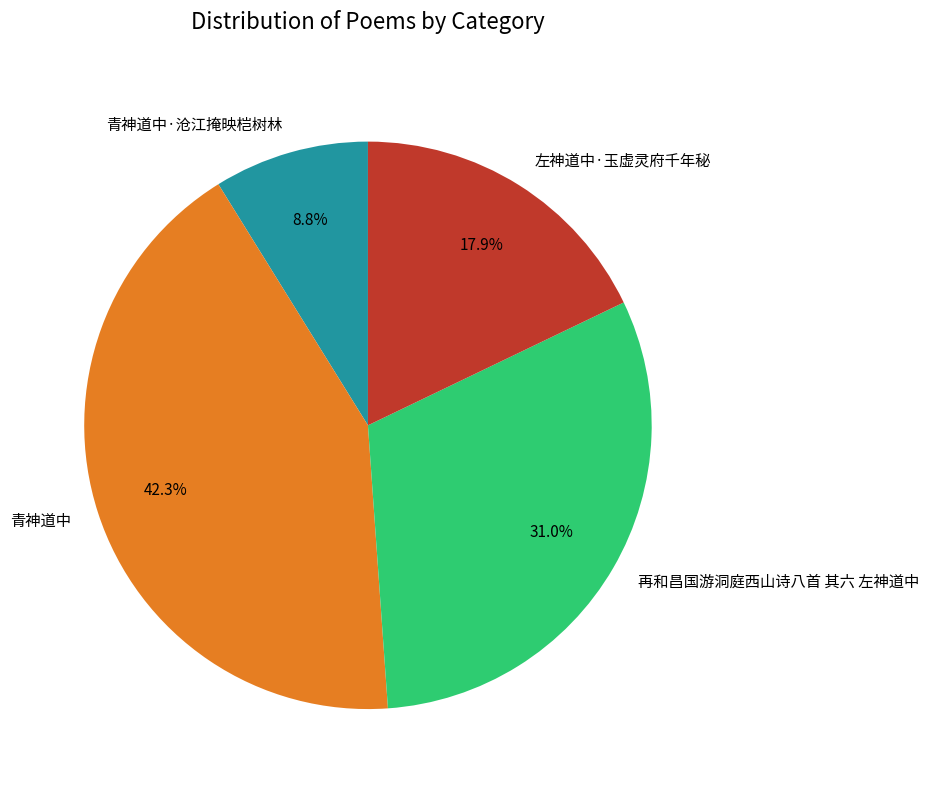

What is the largest slice in the pie chart?

青神道中